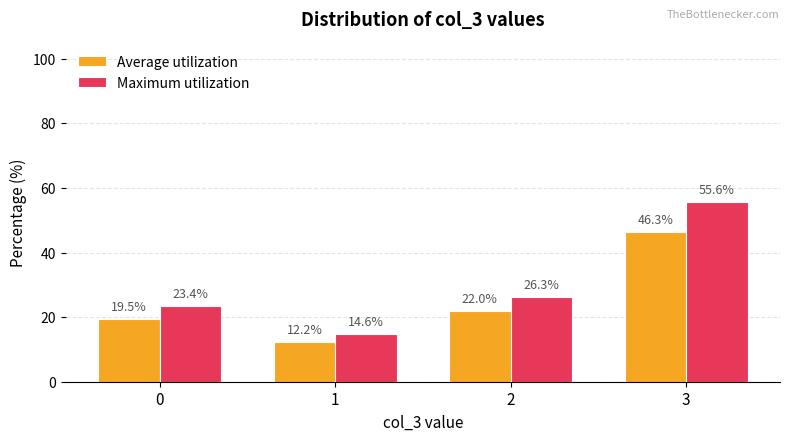

What is the average value of the Average utilization series?

25.0